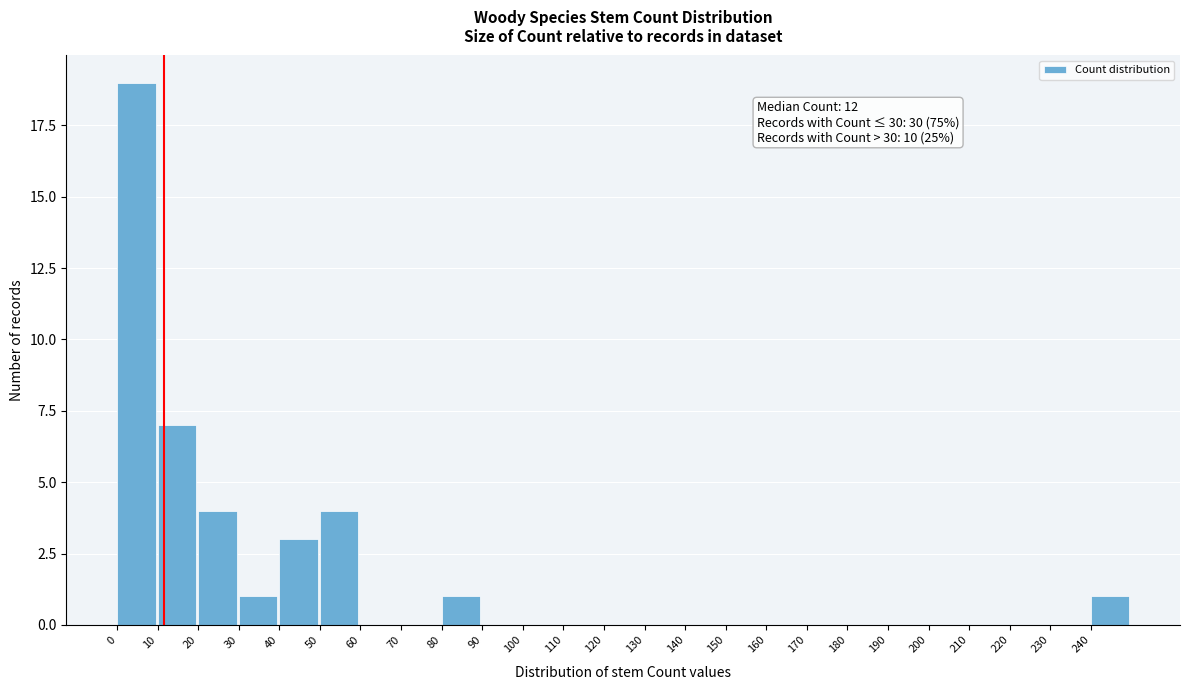

Over which range of the x-axis is the bar tallest?

0 to 10